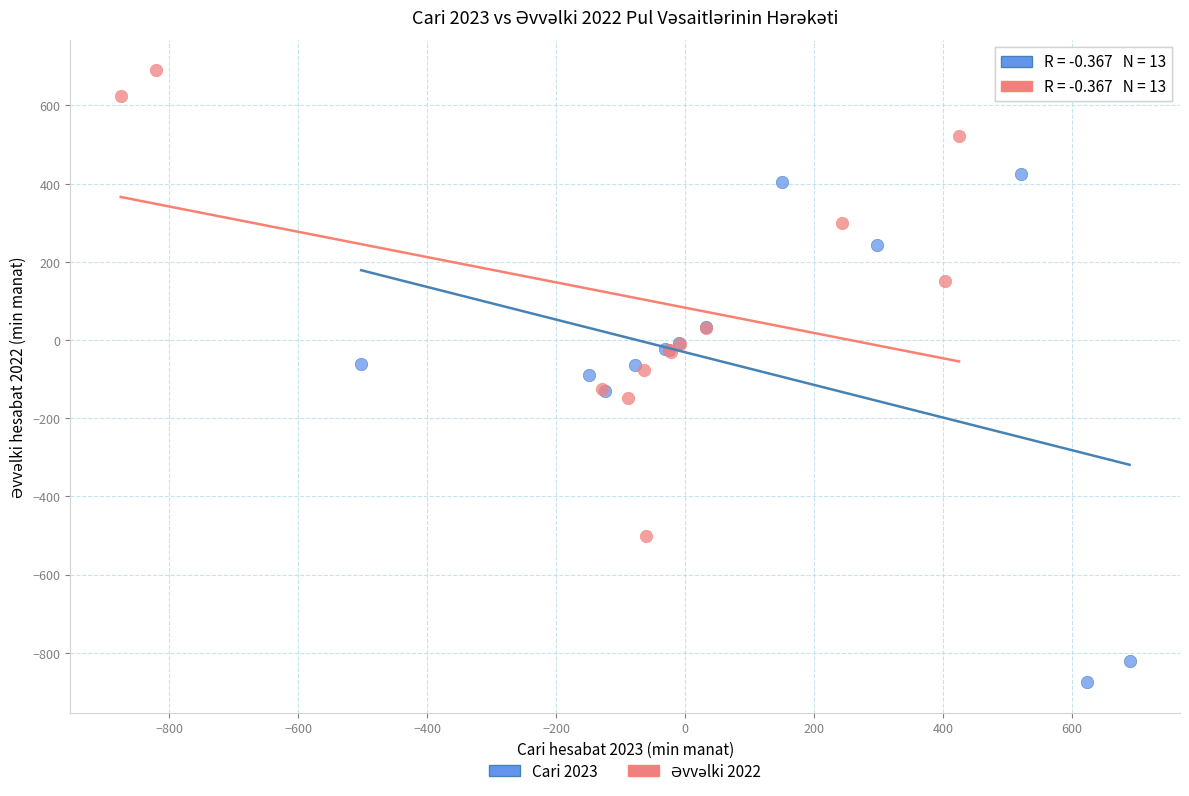

Which series has the largest Y range (max minus min)?

Cari 2023